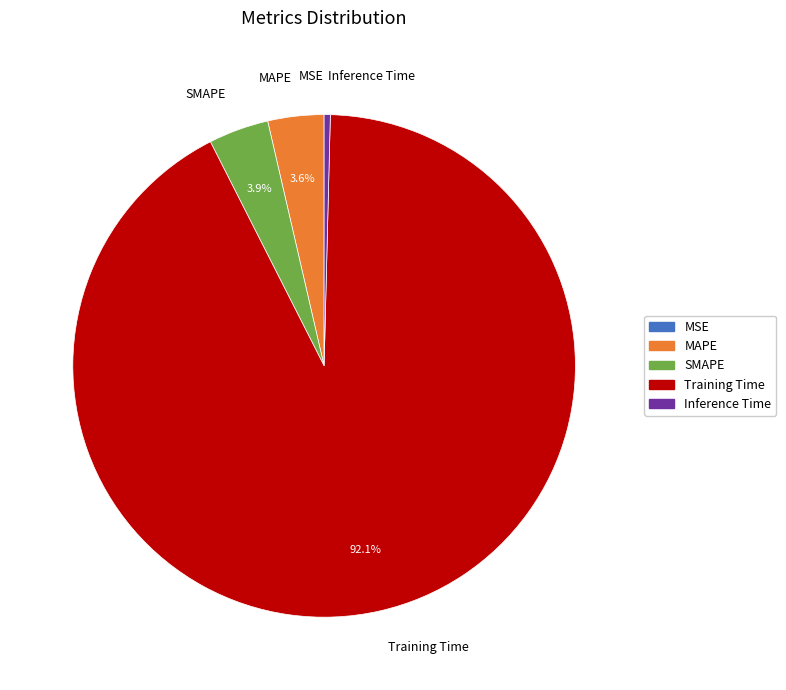

To the nearest percent, what is the combined percentage of MAPE and Inference Time?

4%